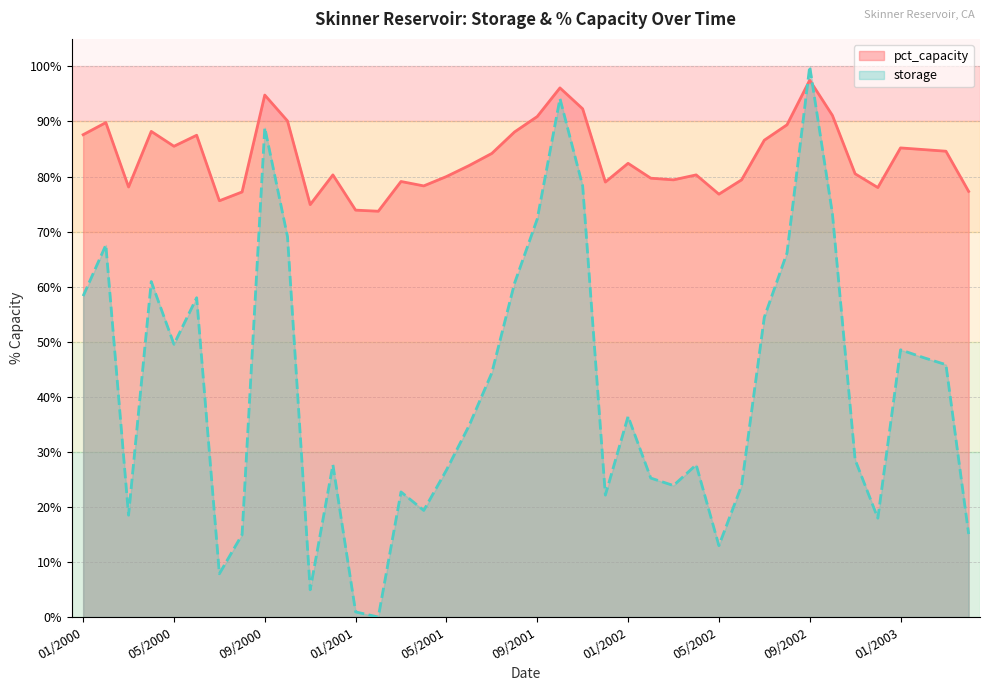

Reading right to left, what are all the values shown in this chart?

pct_capacity: 04/2003=77.3	03/2003=84.6	02/2003=84.9	01/2003=85.2	12/2002=78.0	11/2002=80.5	10/2002=91.1	09/2002=97.5	08/2002=89.4	07/2002=86.6	06/2002=79.4	05/2002=76.8	04/2002=80.3	03/2002=79.4	02/2002=79.7	01/2002=82.4	12/2001=79.0	11/2001=92.3	10/2001=96.1	09/2001=90.9	08/2001=88.1	07/2001=84.2	06/2001=82.0	05/2001=80.0	04/2001=78.3	03/2001=79.1	02/2001=73.7	01/2001=73.9	12/2000=80.3	11/2000=74.9	10/2000=90.1	09/2000=94.8	08/2000=77.2	07/2000=75.6	06/2000=87.5	05/2000=85.5	04/2000=88.2	03/2000=78.1	02/2000=89.8	01/2000=87.6
storage: 04/2003=15.1	03/2003=45.8	02/2003=47.1	01/2003=48.5	12/2002=18.0	11/2002=28.6	10/2002=73.2	09/2002=100.0	08/2002=66.1	07/2002=54.4	06/2002=23.9	05/2002=13.0	04/2002=27.7	03/2002=23.9	02/2002=25.2	01/2002=36.4	12/2001=22.1	11/2001=78.3	10/2001=94.2	09/2001=72.3	08/2001=60.6	07/2001=44.3	06/2001=34.8	05/2001=26.7	04/2001=19.4	03/2001=22.7	02/2001=0.0	01/2001=0.9	12/2000=27.7	11/2000=5.0	10/2000=69.1	09/2000=88.9	08/2000=15.0	07/2000=7.9	06/2000=58.0	05/2000=49.5	04/2000=60.9	03/2000=18.5	02/2000=67.6	01/2000=58.3